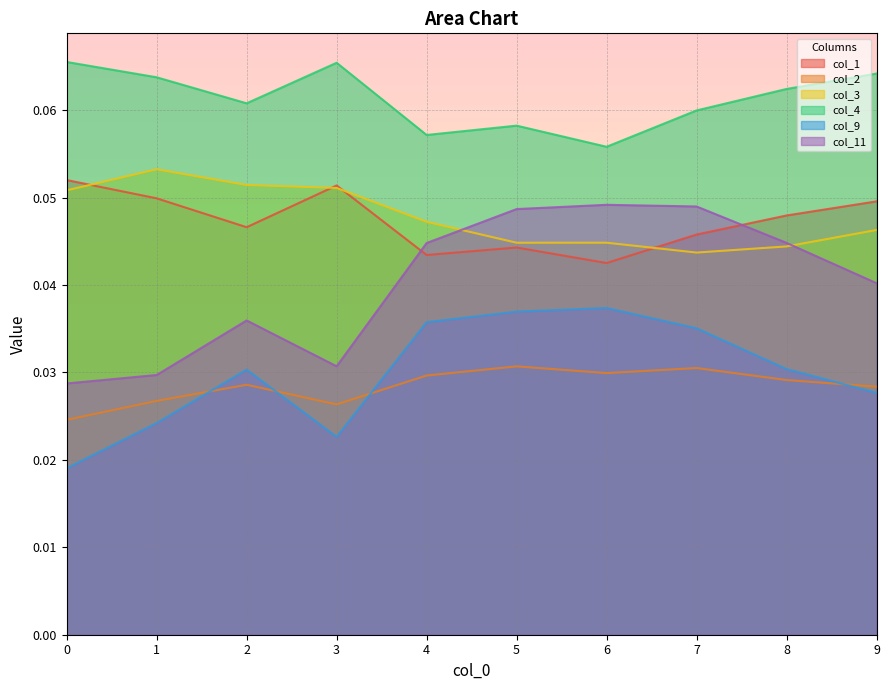

What are all the series names shown in the legend?

col_1, col_2, col_3, col_4, col_9, col_11